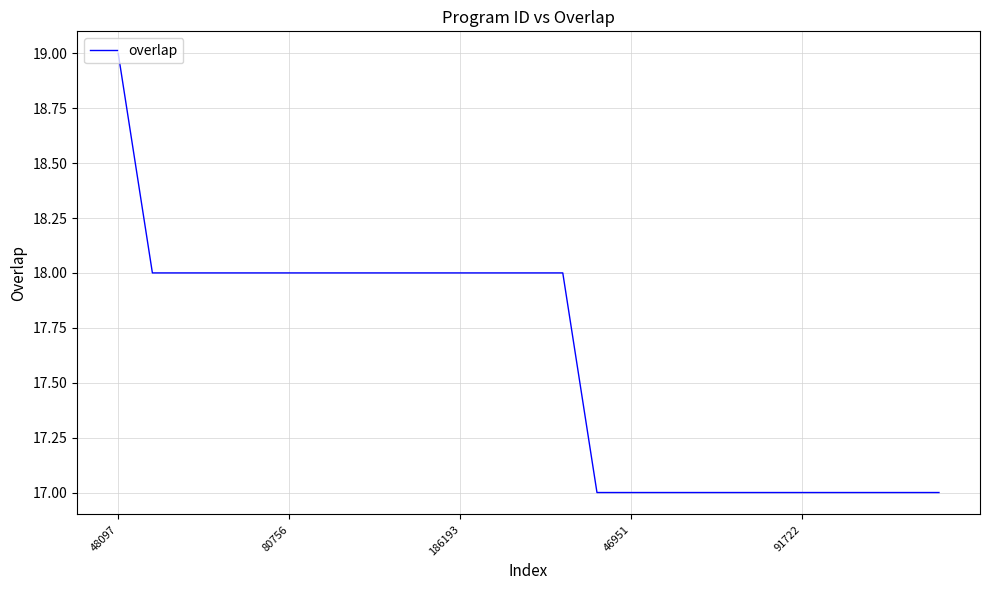

What is the greatest value displayed?

19